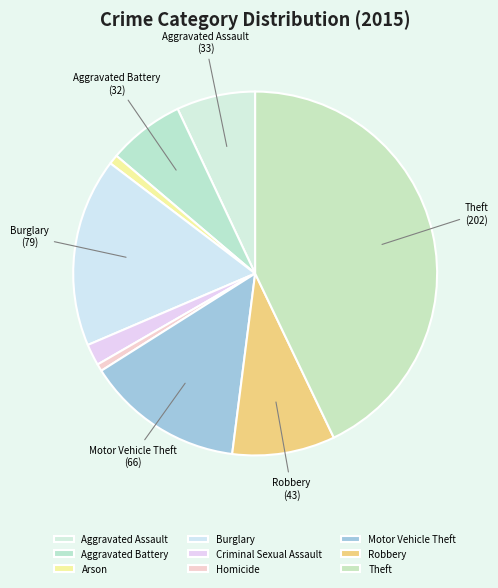

How many slices are in this pie chart?

9